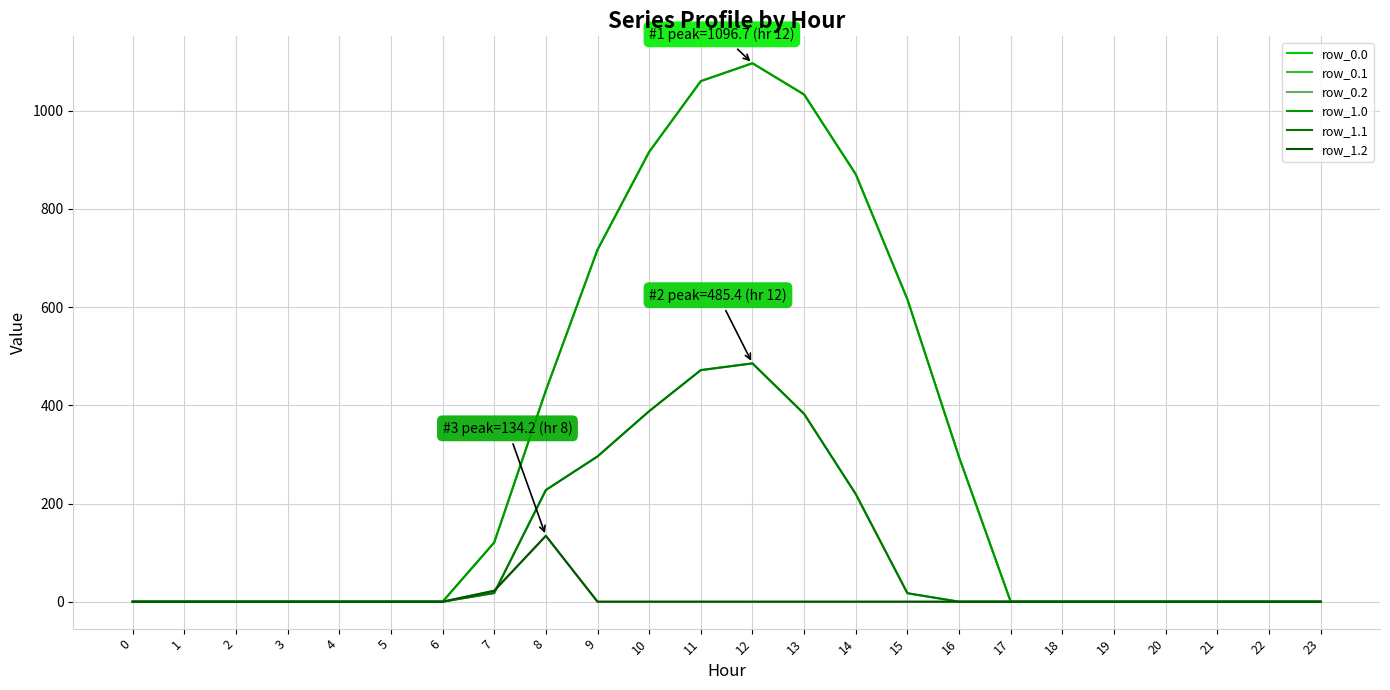

How many lines are shown in the chart?

6